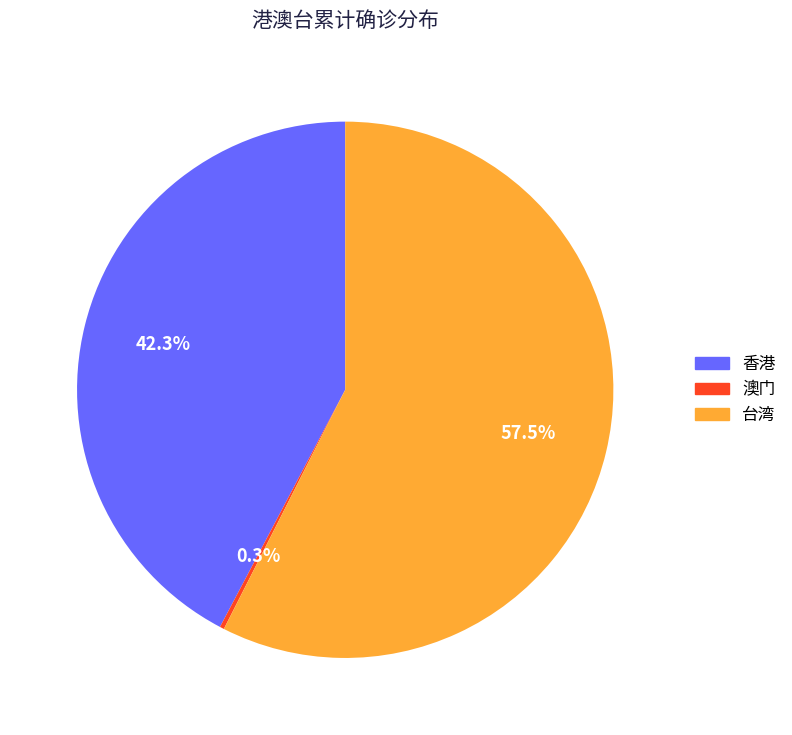

Which category has the biggest portion of the pie?

台湾